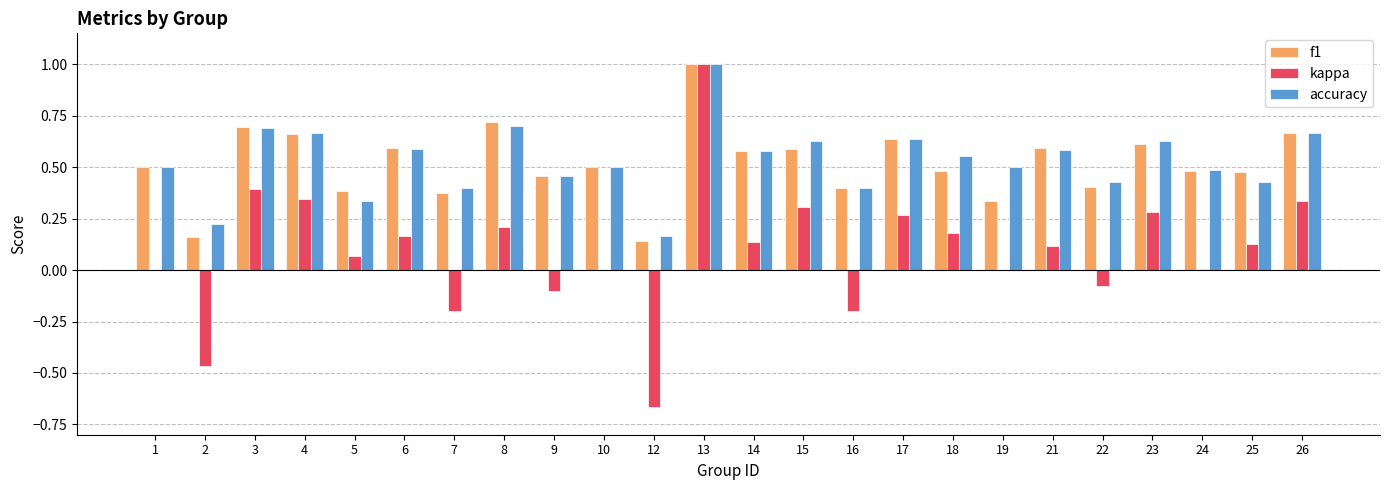

Which series changed the most between 3 and 15?

f1